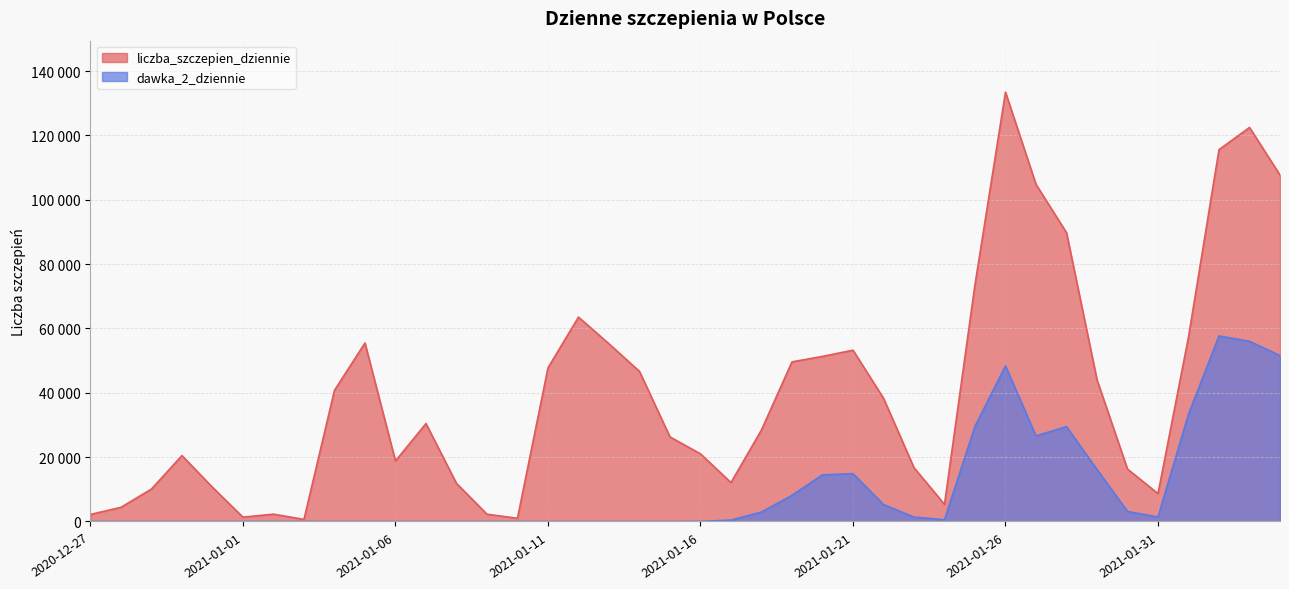

How many values in dawka_2_dziennie are above zero?

29